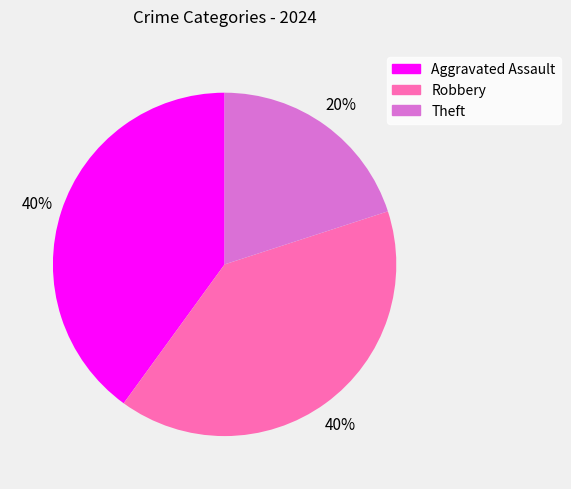

To the nearest percent, what portion does Robbery represent?

40%